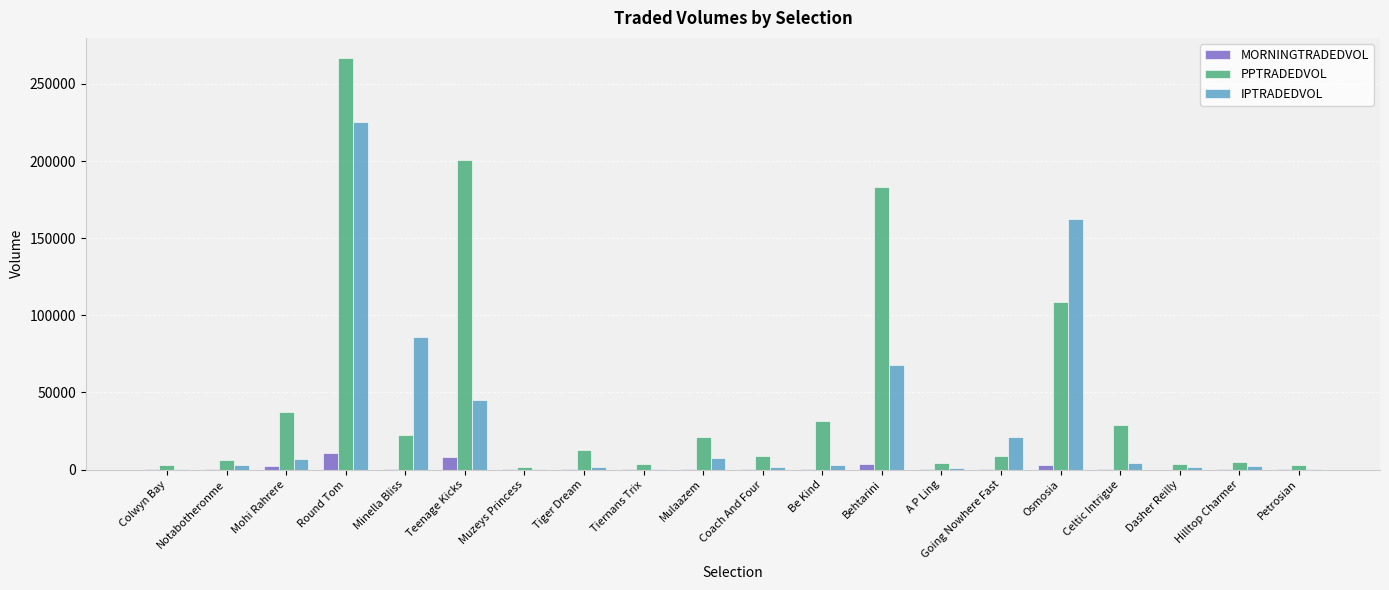

Count the number of categories in the chart.

20